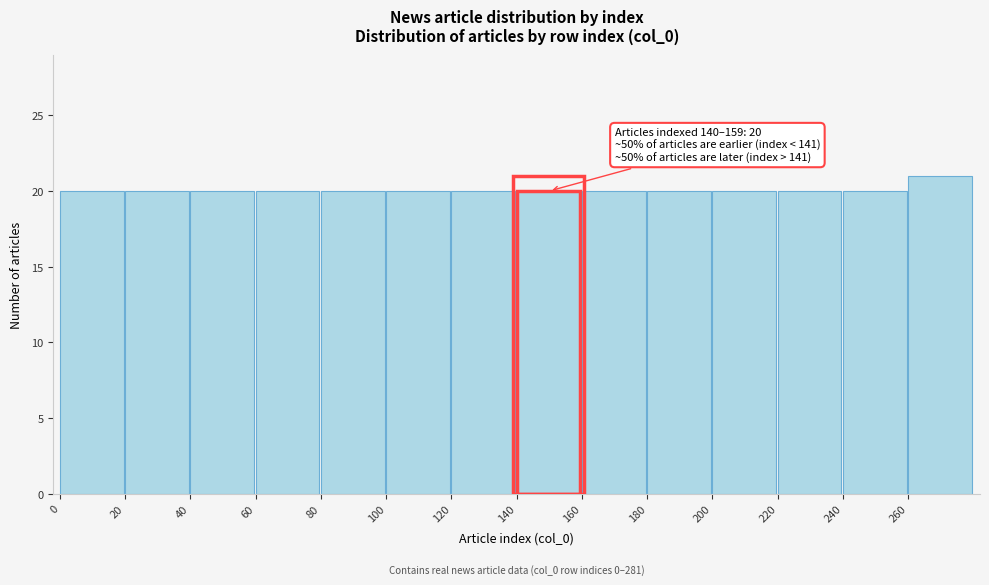

Over which range of the x-axis is the bar tallest?

260 to 280